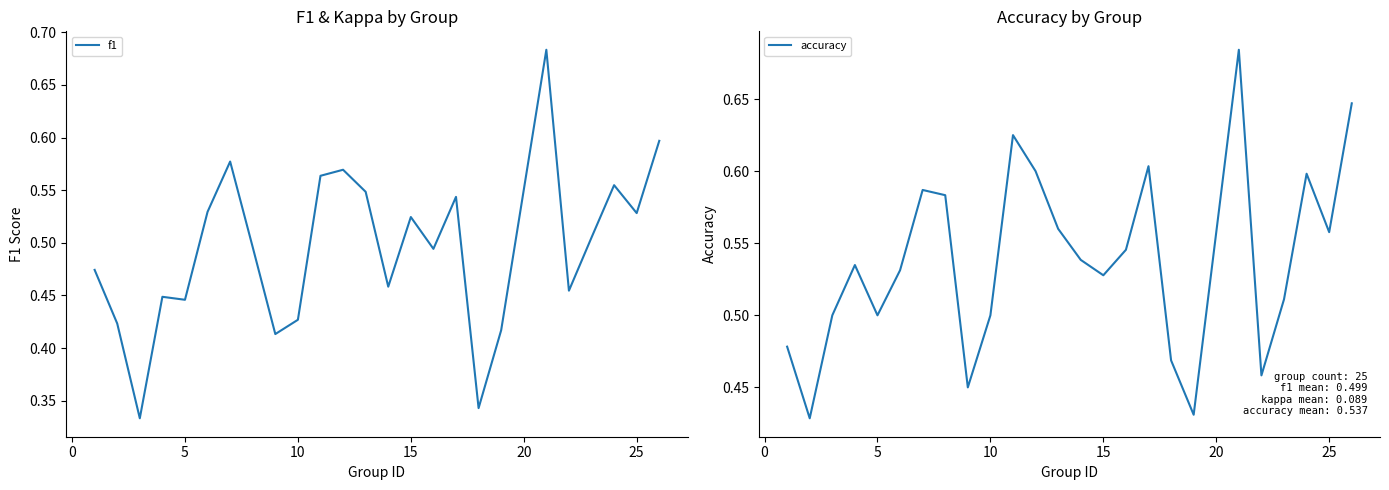

Count the number of categories in the chart.

25